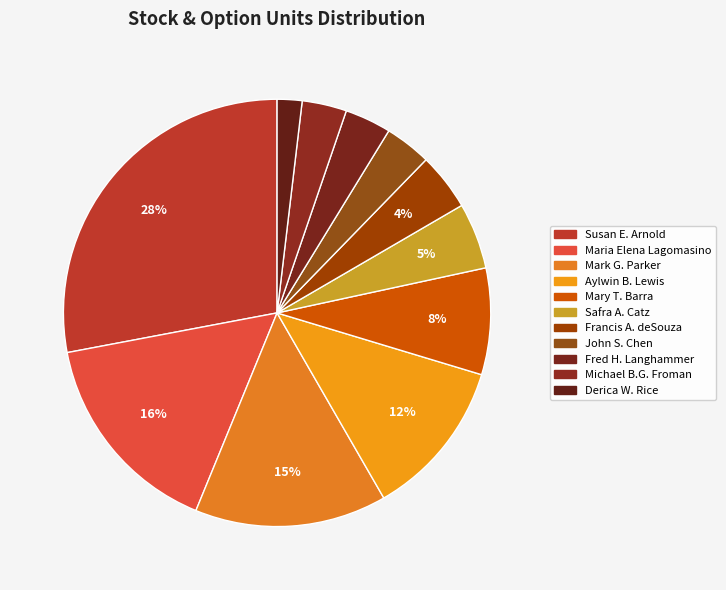

Which slice is the largest?

Susan E. Arnold